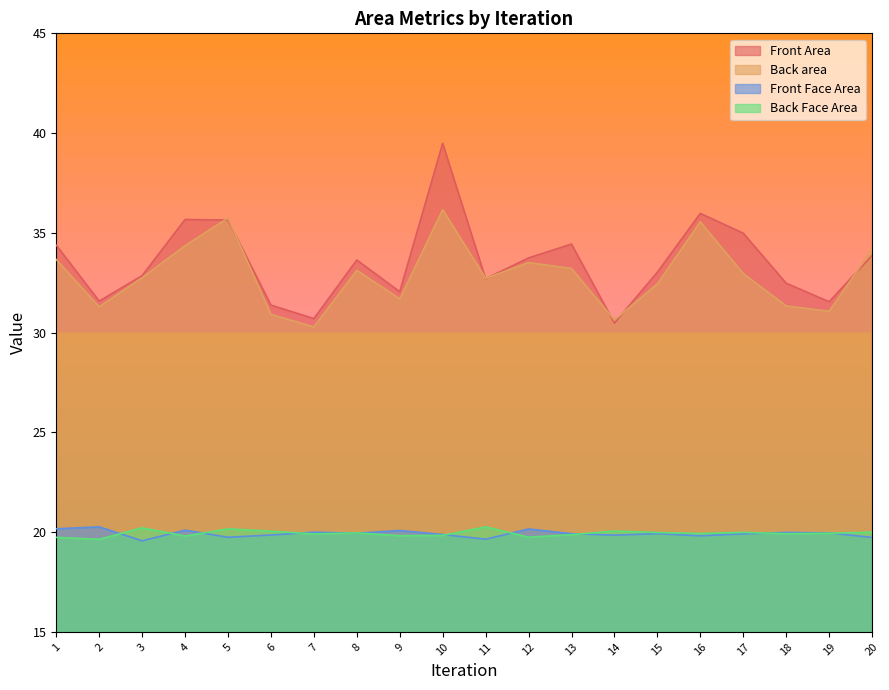

Which series has the largest total across all categories?

Front Area